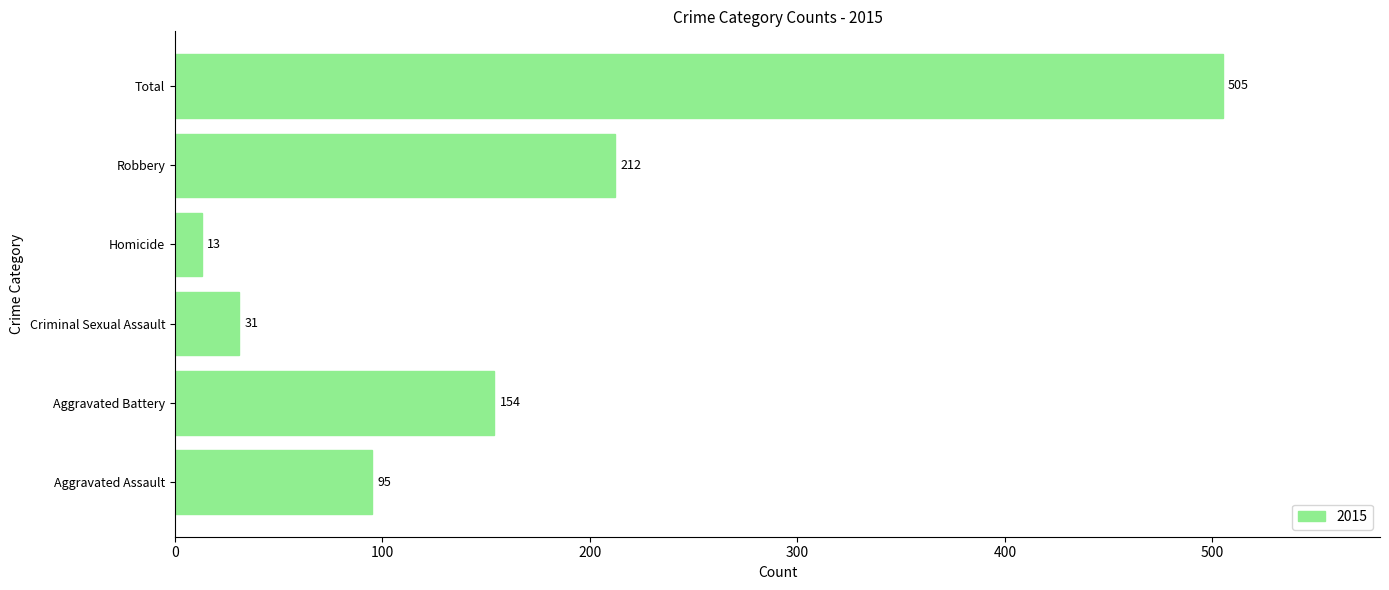

Are the bars horizontal?

Yes